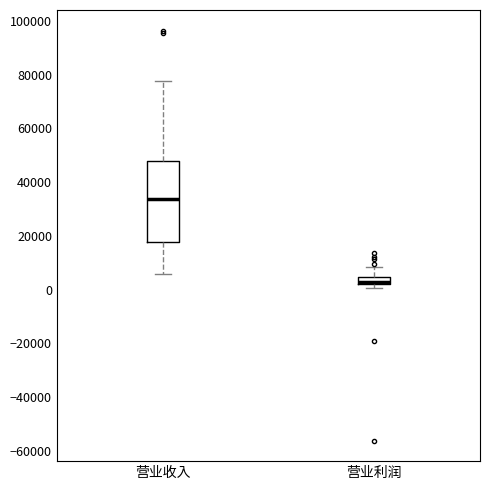

Comparing the boxes themselves (not the whiskers), which one is the tallest?

营业收入